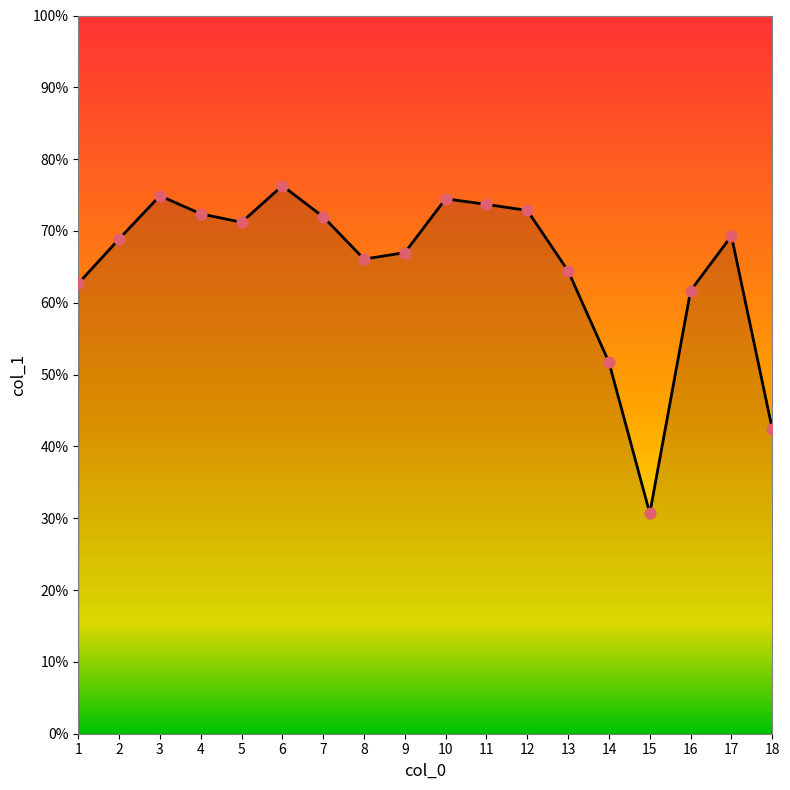

Between 1 and 10, which is larger?

10